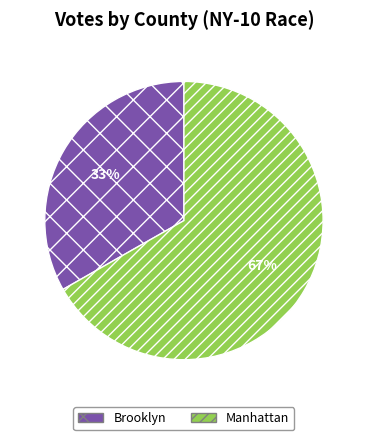

Rank the categories by value from highest to lowest.

Manhattan, Brooklyn